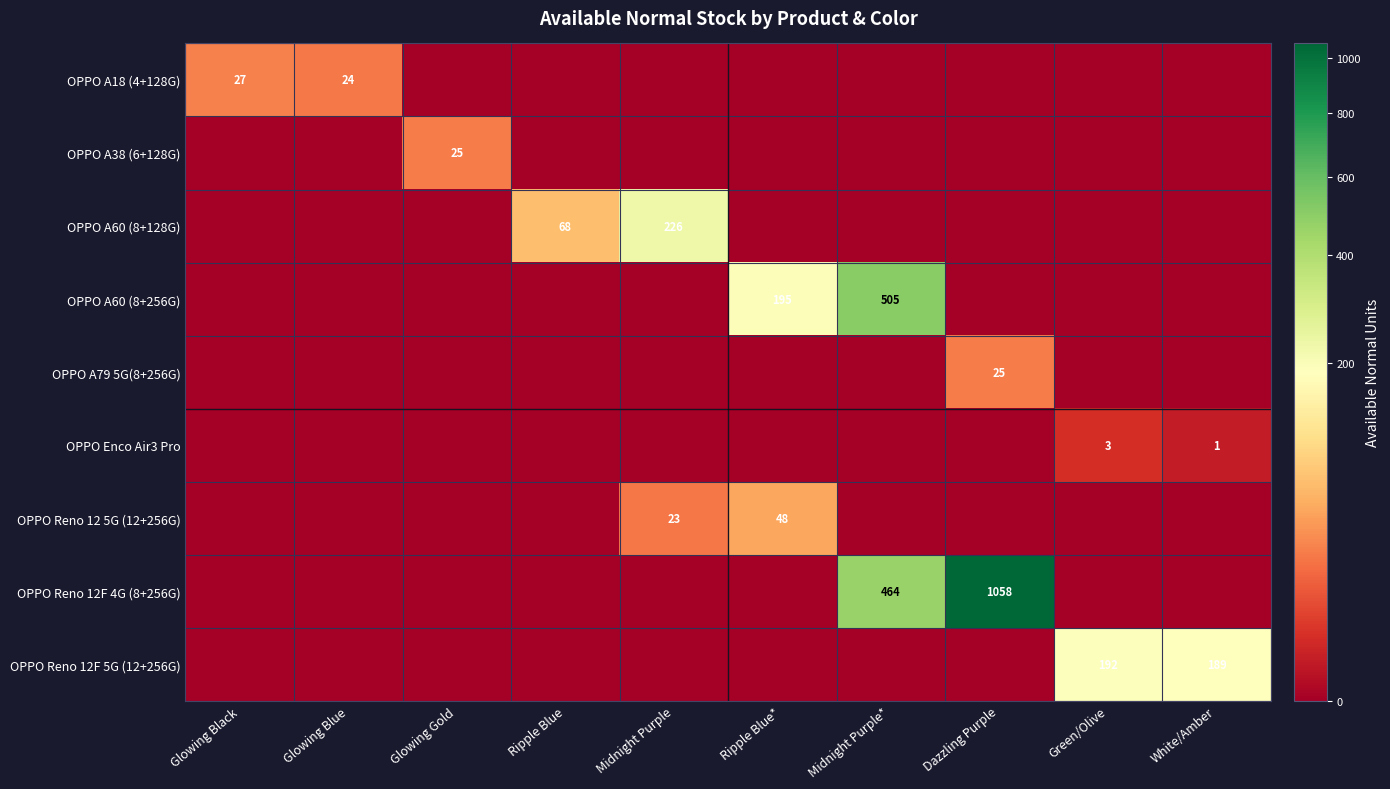

The value of OPPO Enco Air3 Pro at Green/Olive is 5. True or false?

False